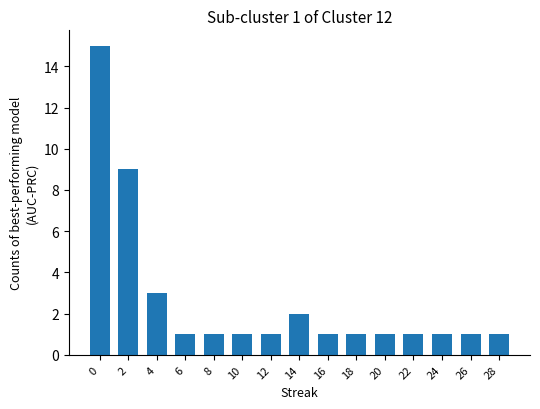

Reading right to left, list all the values displayed in this chart.

Batting Average1: 28=1	26=1	24=1	22=1	20=1	18=1	16=1	14=2	12=1	10=1	8=1	6=1	4=3	2=9	0=15
Batting Average2: 28=1	26=1	24=1	22=1	20=1	18=1	16=1	14=2	12=1	10=1	8=1	6=1	4=3	2=9	0=15